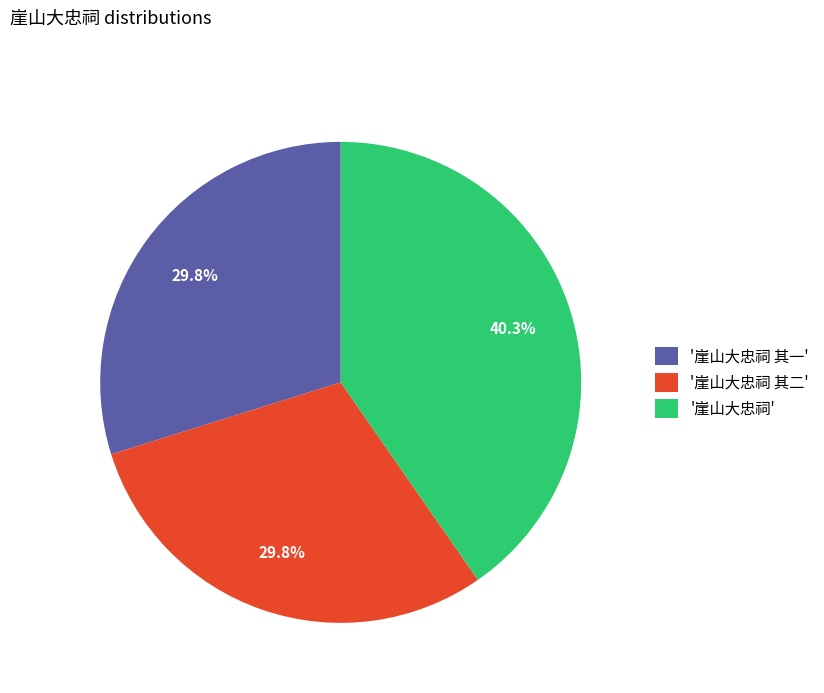

Does any single category account for the majority?

No